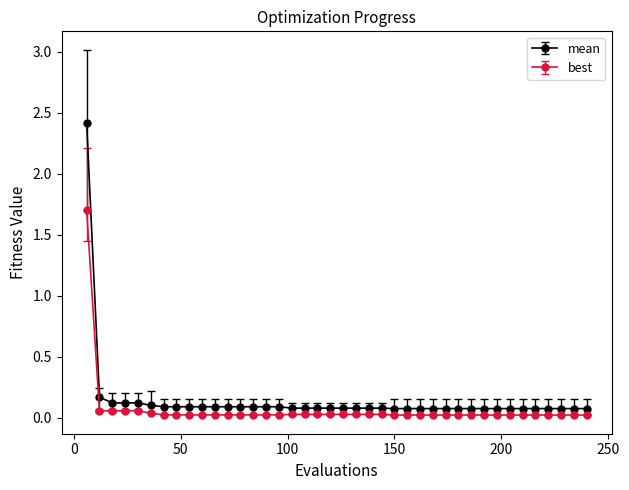

What is the greatest value displayed?

2.4